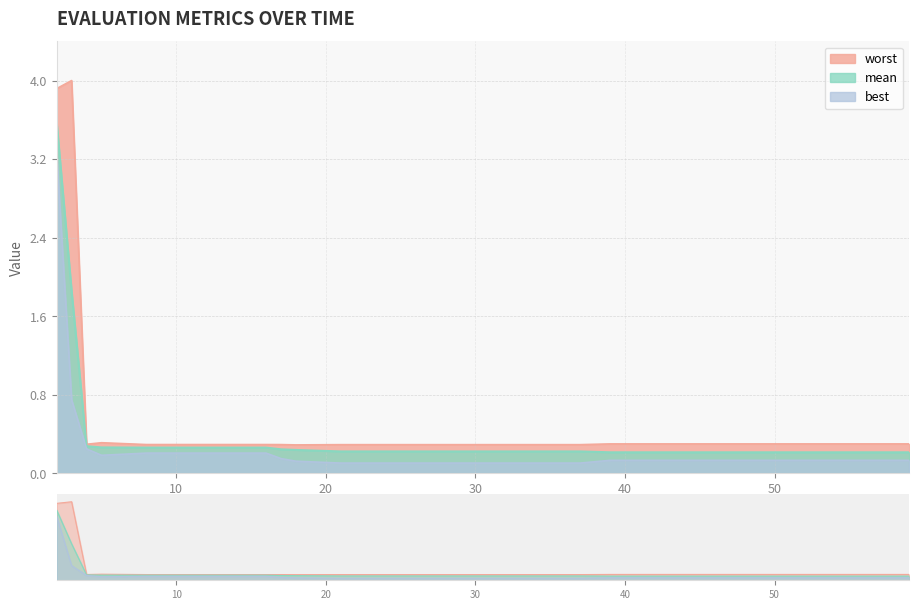

Rank the series at 16 from highest to lowest value.

worst, mean, best